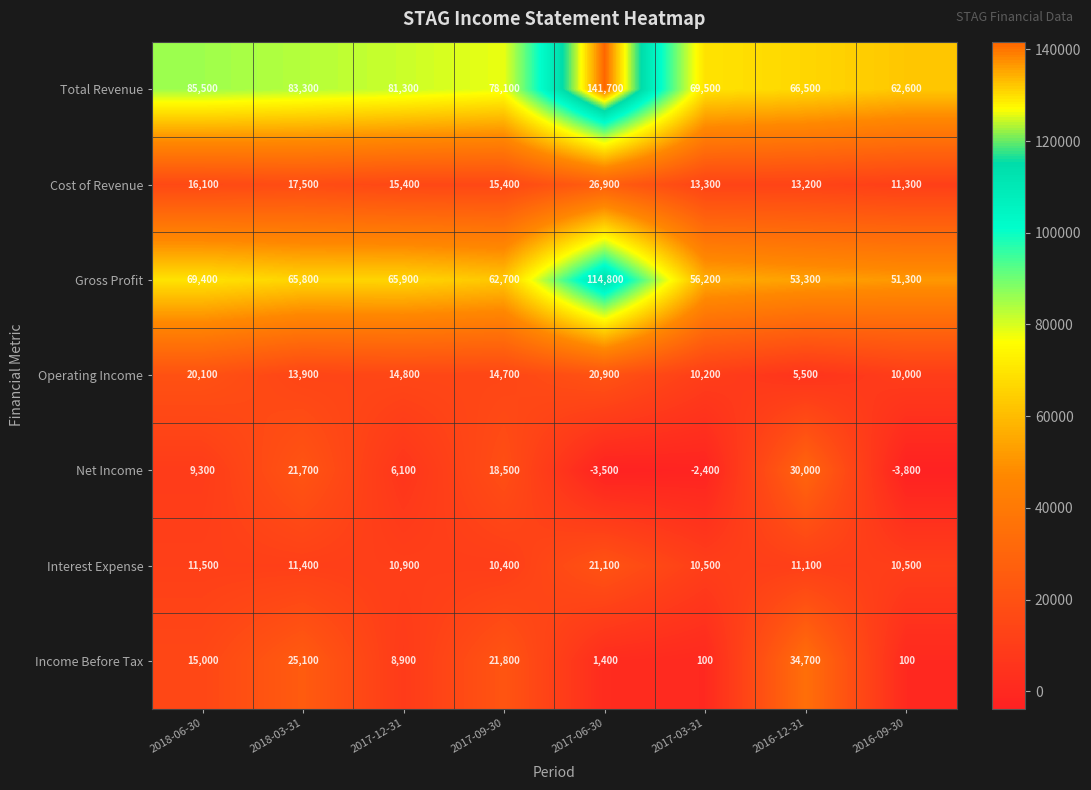

Where is Operating Income nearest to the value 13200?

2018-03-31